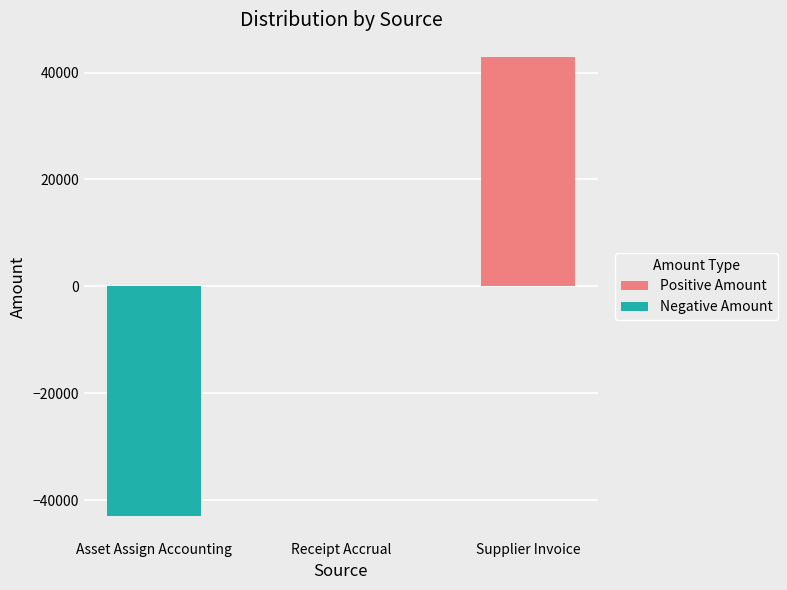

Reading left to right, extract all data points from this chart.

Positive Amount: Asset Assign Accounting=0.0	Receipt Accrual=0.0	Supplier Invoice=42855.3
Negative Amount: Asset Assign Accounting=-42855.3	Receipt Accrual=0.0	Supplier Invoice=0.0